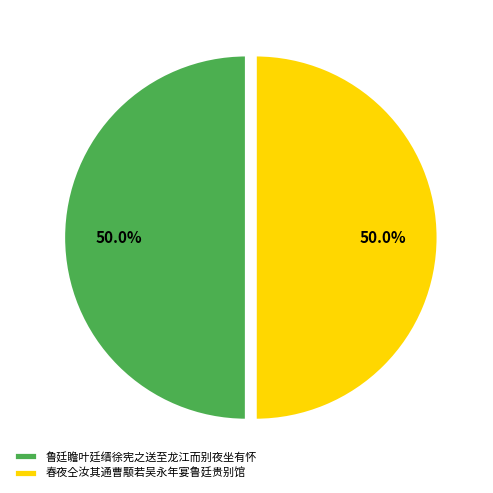

Combined, what portion of the pie is 鲁廷瞻叶廷缙徐宪之送至龙江而别夜坐有怀 and 春夜仝汝其通曹颙若吴永年宴鲁廷贵别馆?

100.0%